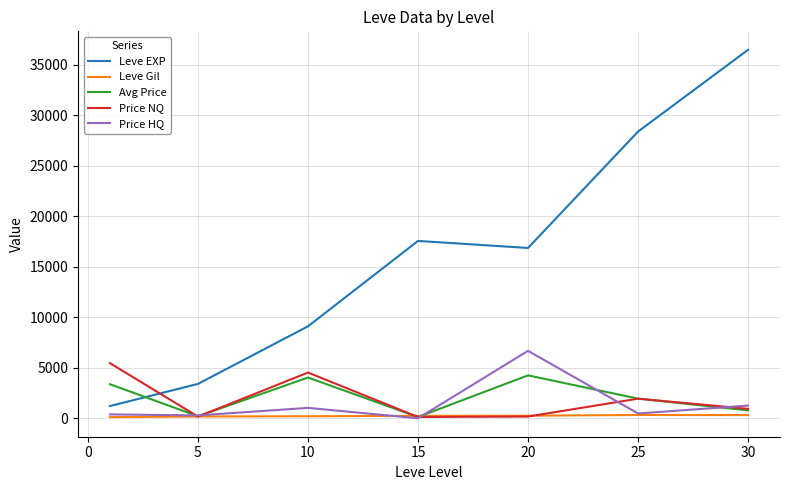

Which series has the largest total across all categories?

Leve EXP